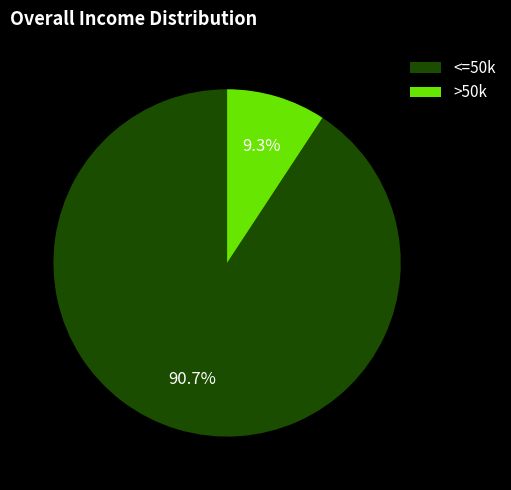

What is the smallest slice in the pie chart?

>50k